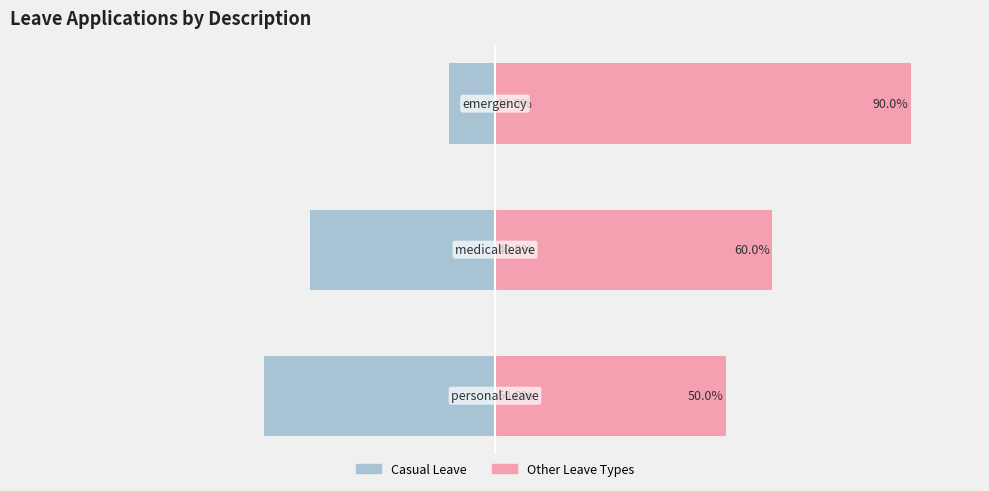

What is the difference between the maximum and minimum values in the Other Leave Types series?

40